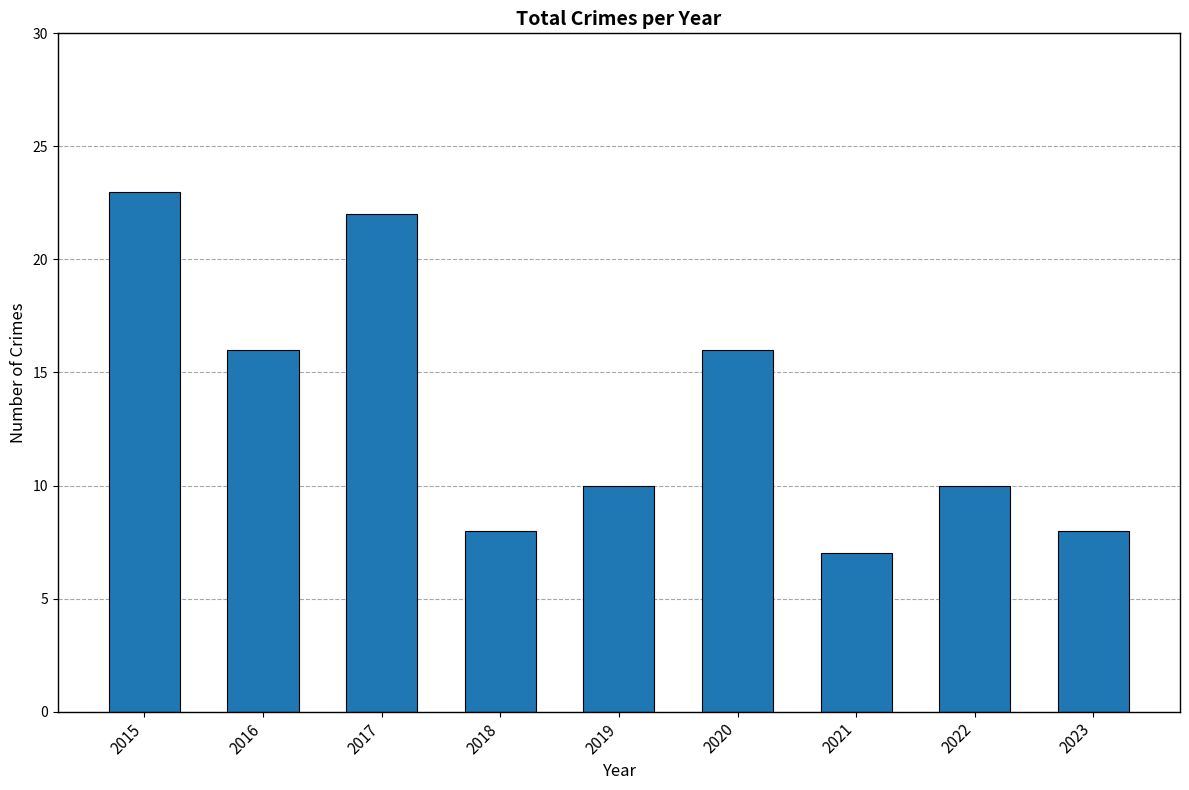

What is the greatest value displayed?

23